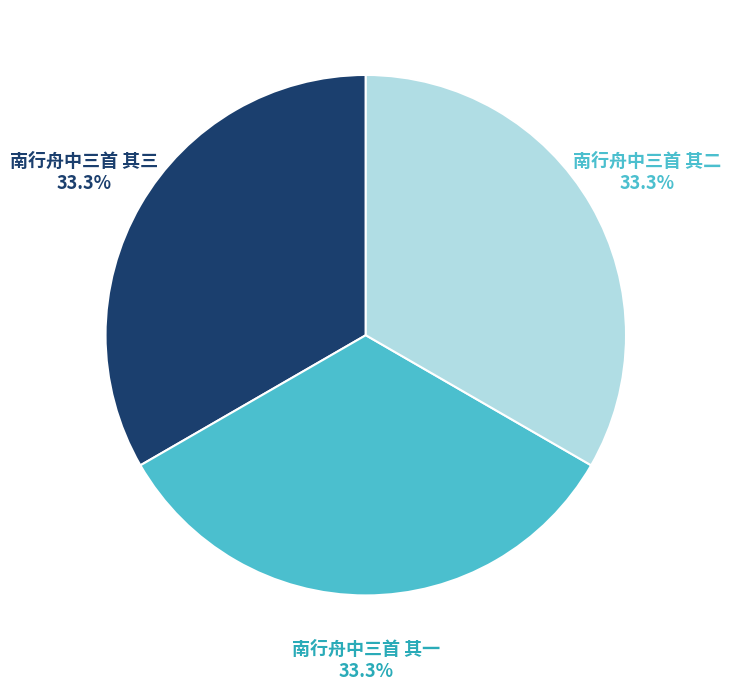

Count the number of slices in the pie.

3